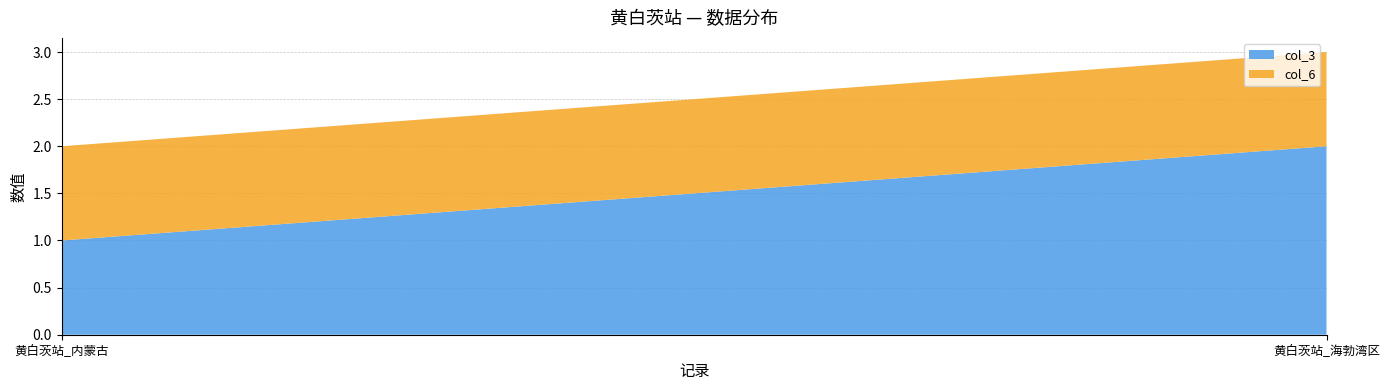

Reading right to left, transcribe all the data shown in this chart.

col_3: 黄白茨站_海勃湾区=2	黄白茨站_内蒙古=1
col_6: 黄白茨站_海勃湾区=1	黄白茨站_内蒙古=1